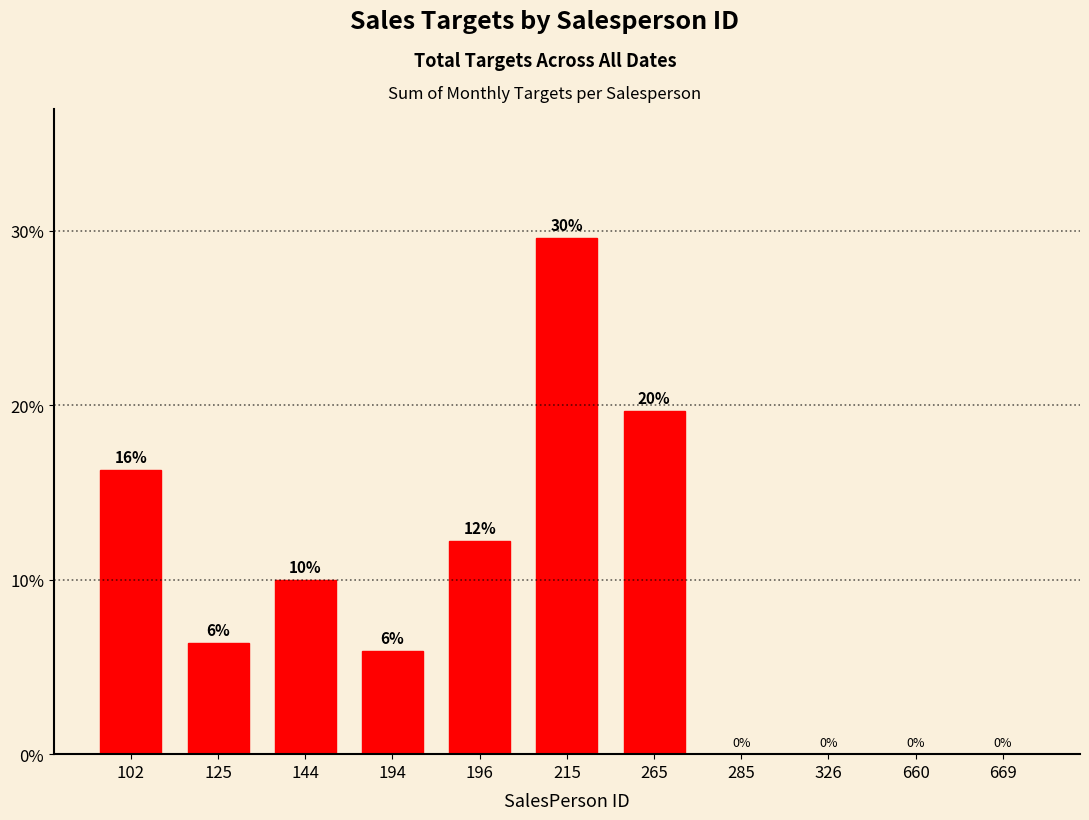

What is the approximate value at 194?

5.9